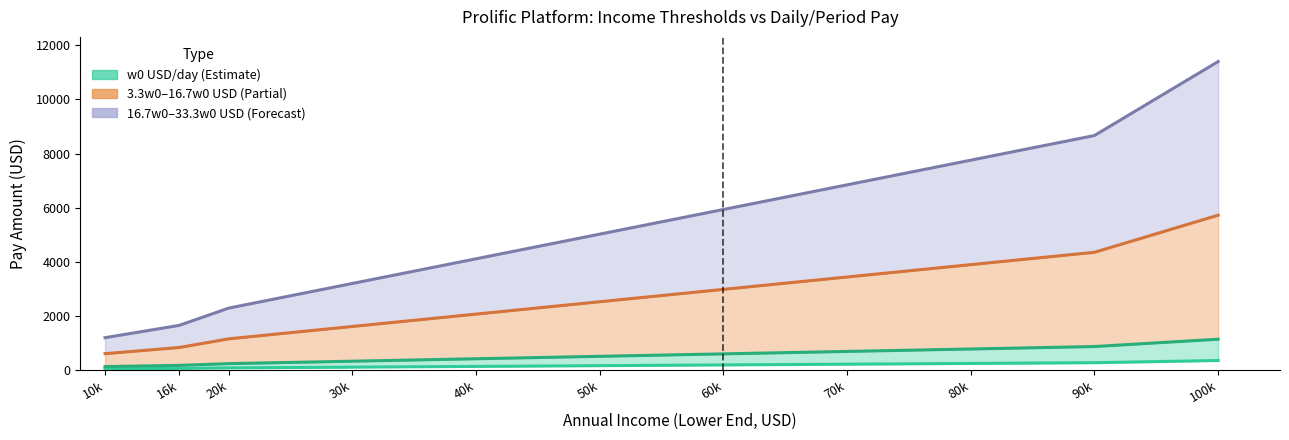

List the labels in order of 16.7w0 USD value, smallest first.

10k, 16k, 20k, 30k, 40k, 50k, 60k, 70k, 80k, 90k, 100k